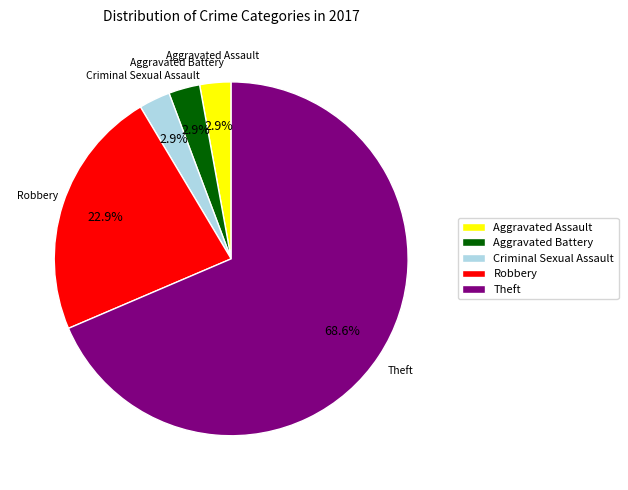

Combined, do Criminal Sexual Assault and Theft account for over 50%?

Yes